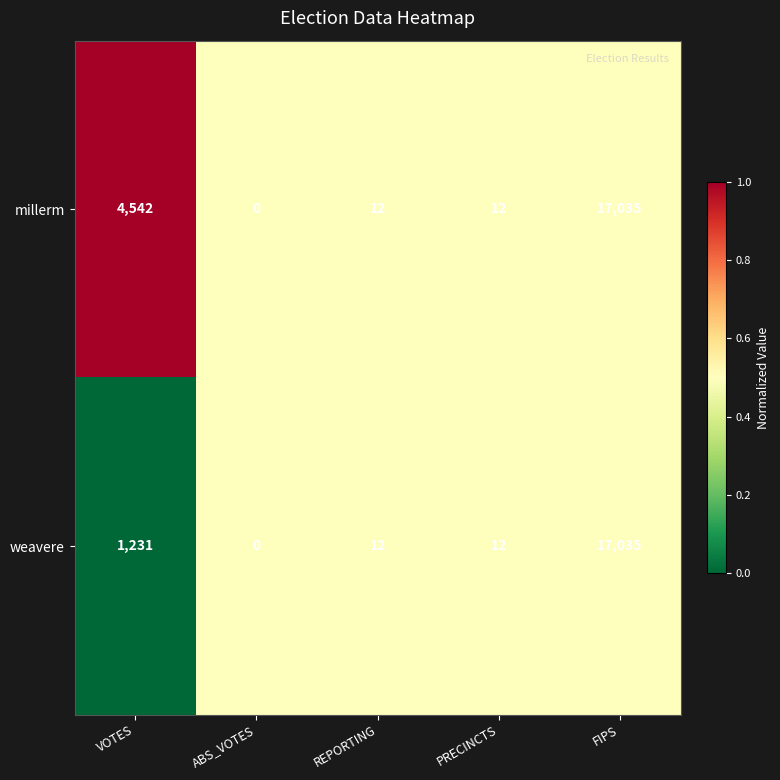

Which series has the largest total across all categories?

millerm